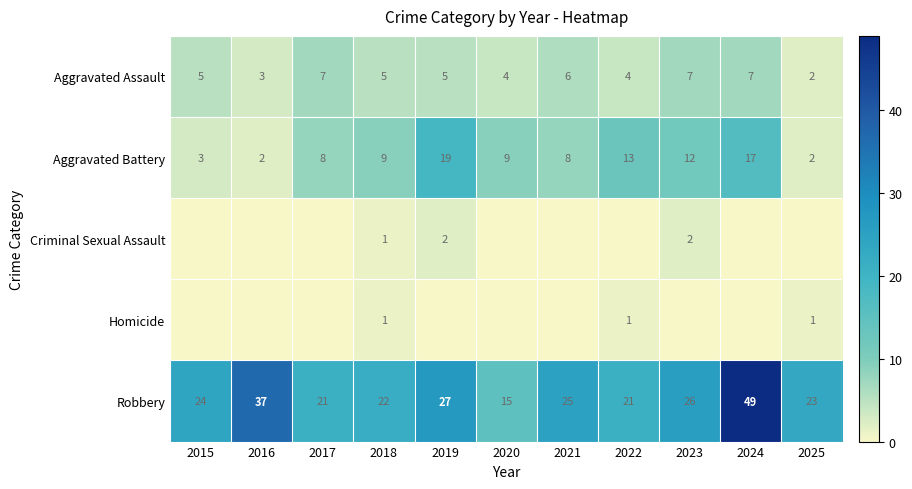

At how many categories does at least one series exceed 39?

1